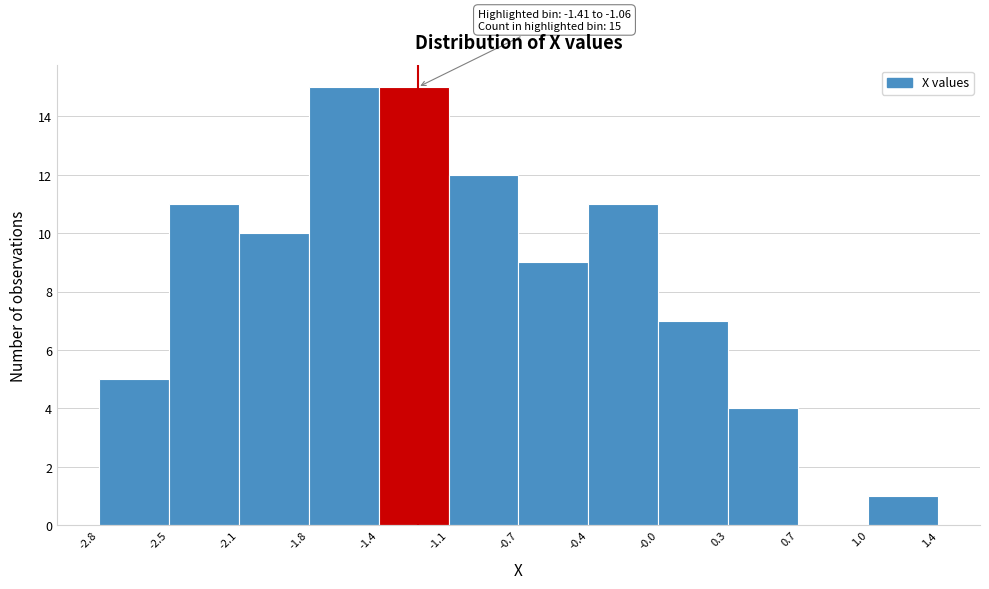

Reading right to left, what are all the values shown in this chart?

1.0=1	0.7=0	0.3=4	-0.0=7	-0.4=11	-0.7=9	-1.1=12	-1.4=15	-1.8=15	-2.1=10	-2.5=11	-2.8=5